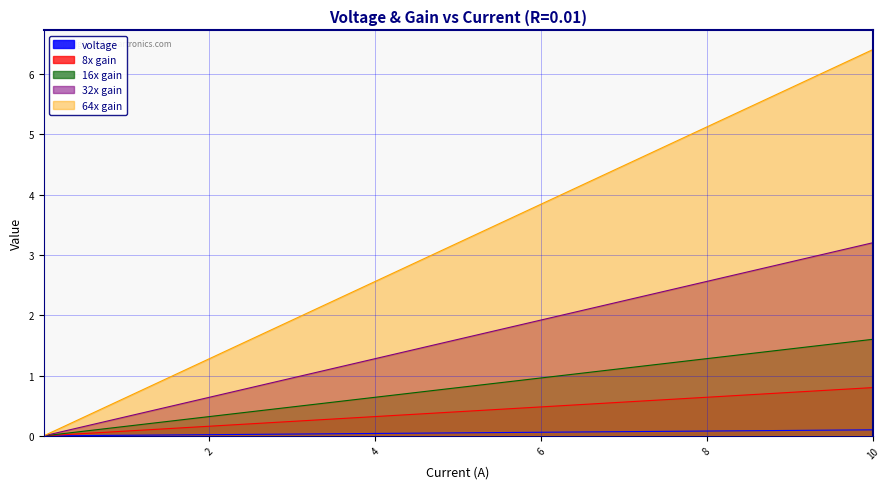

What is the label of the 6th point from the left?

1.0